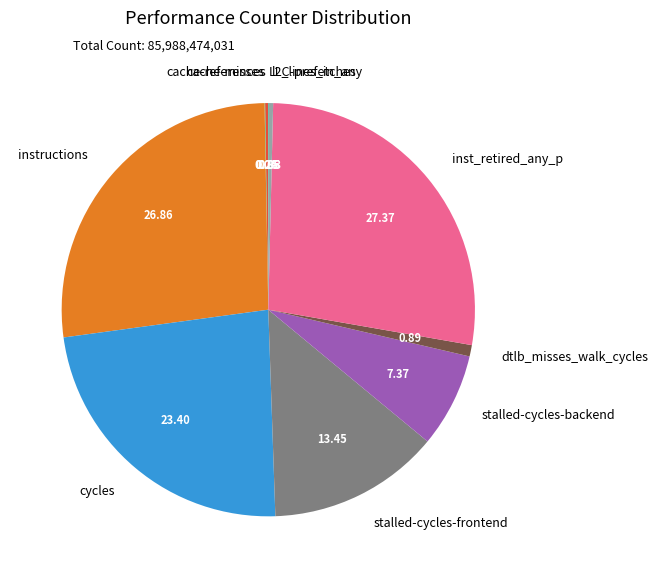

Which category has the biggest portion of the pie?

inst_retired_any_p